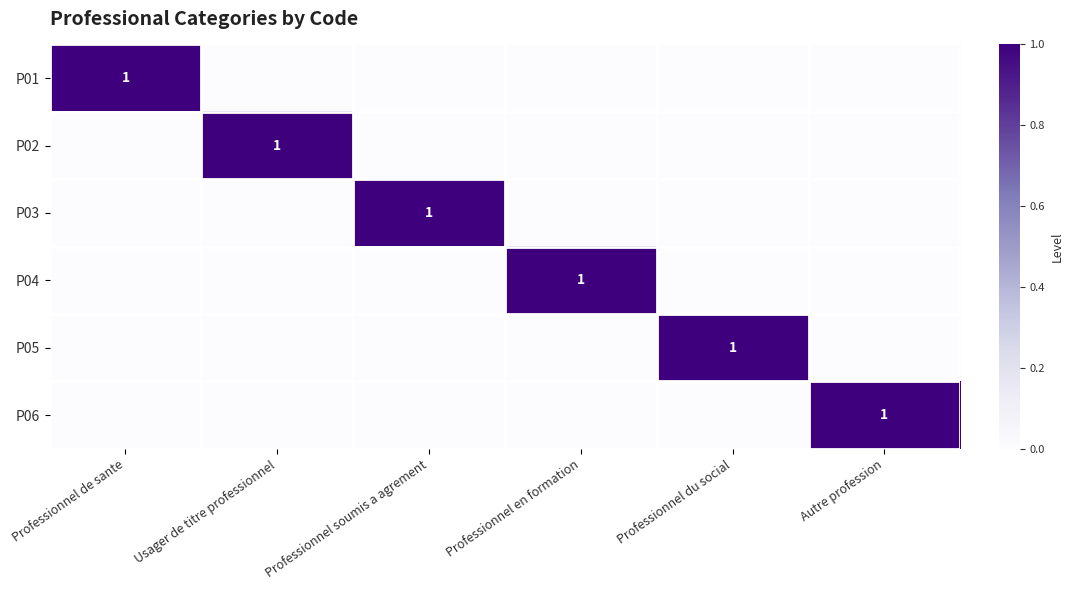

What is the difference between the highest and lowest values at Autre profession?

1